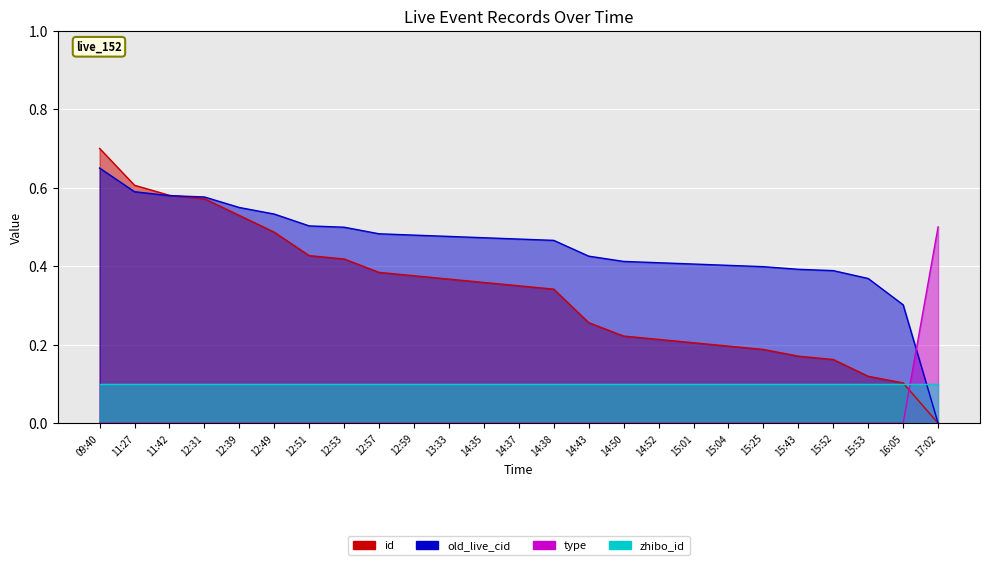

Is the value of old_live_cid at 14:37 greater than the value of id at 13:33?

Yes